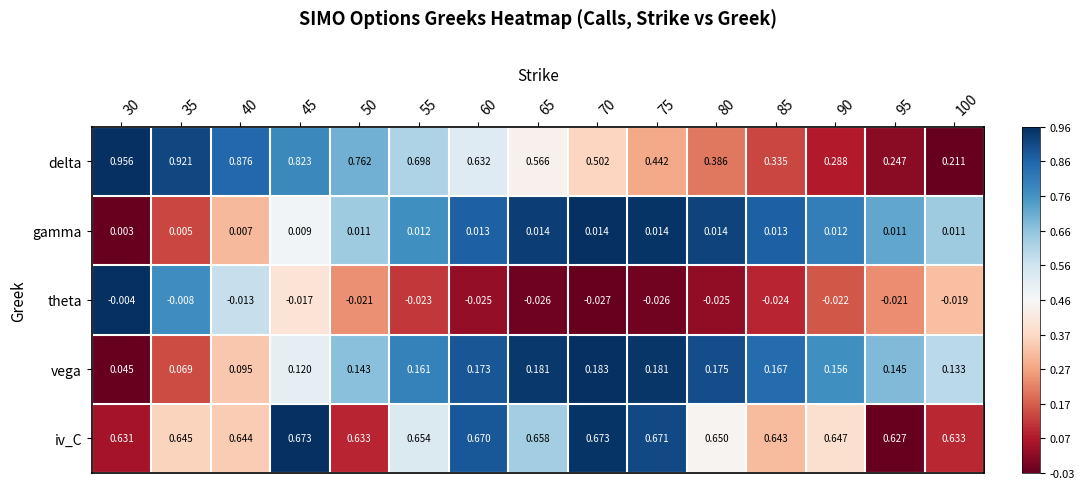

Which series has the largest range (max minus min)?

delta